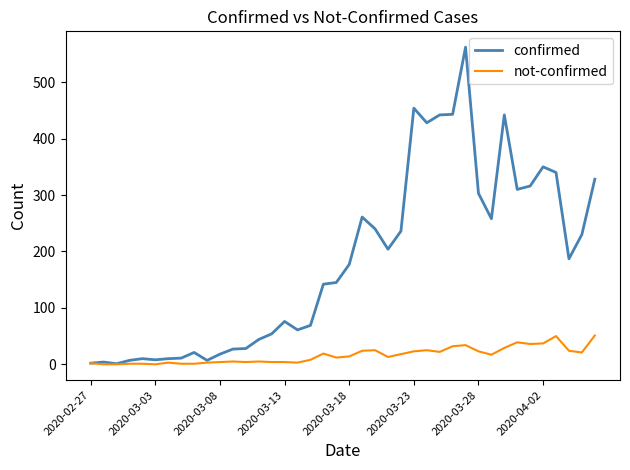

What is the maximum value for confirmed?

562